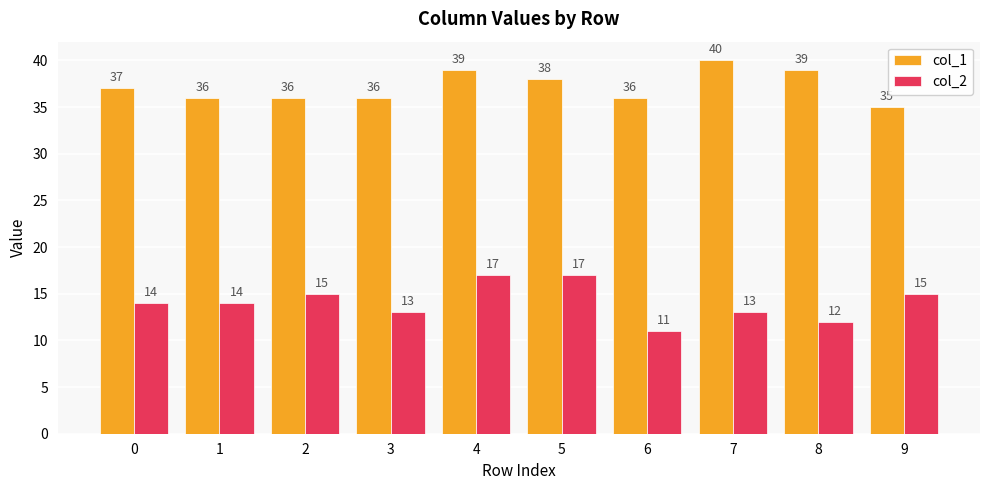

Which category has the highest value across all series?

7